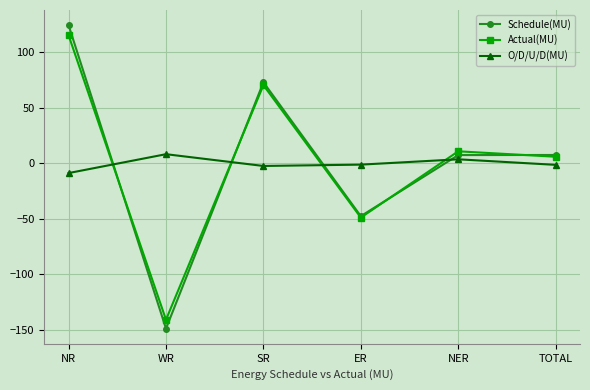

List the series in order of their peak value, highest first.

Schedule(MU), Actual(MU), O/D/U/D(MU)